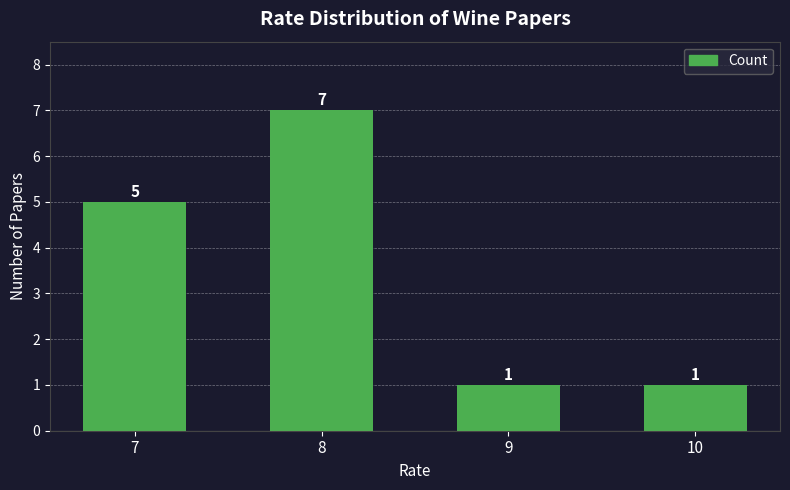

Reading right to left, list all the values displayed in this chart.

1	1	7	5